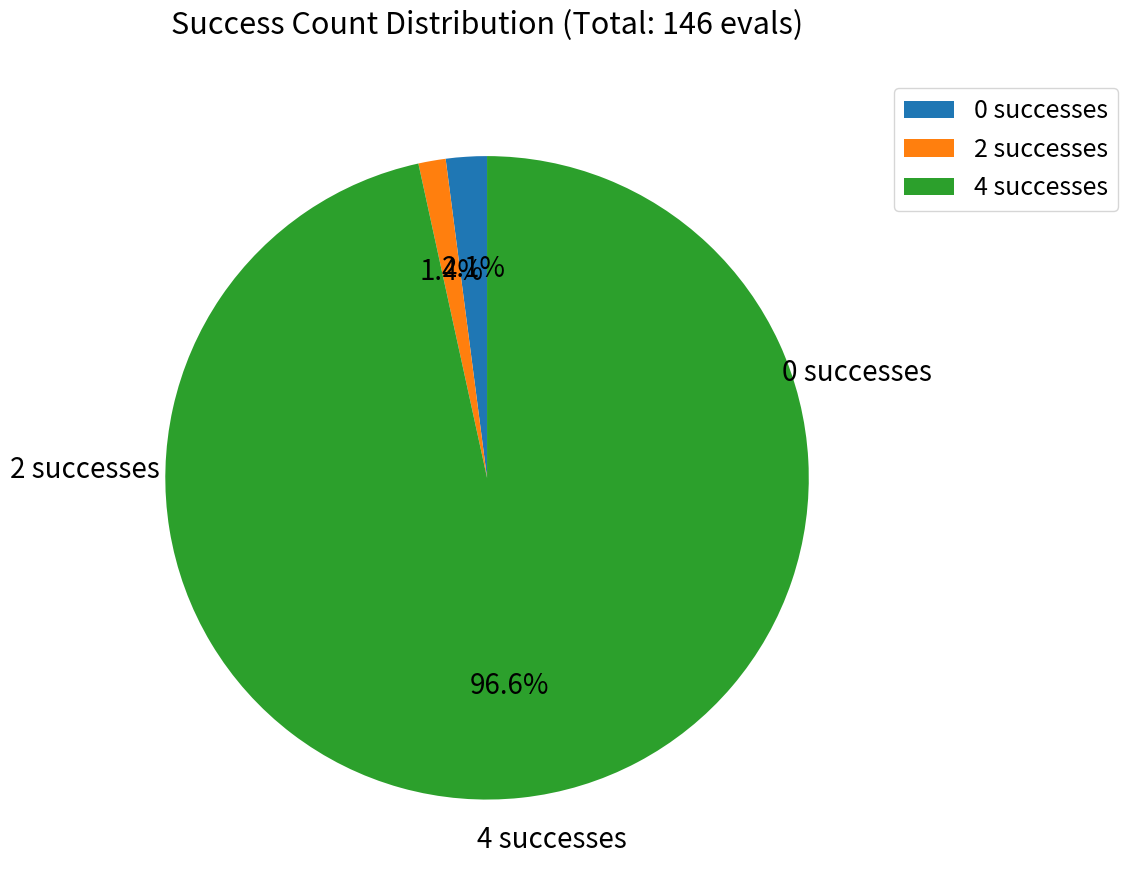

Which category has the biggest portion of the pie?

4 successes